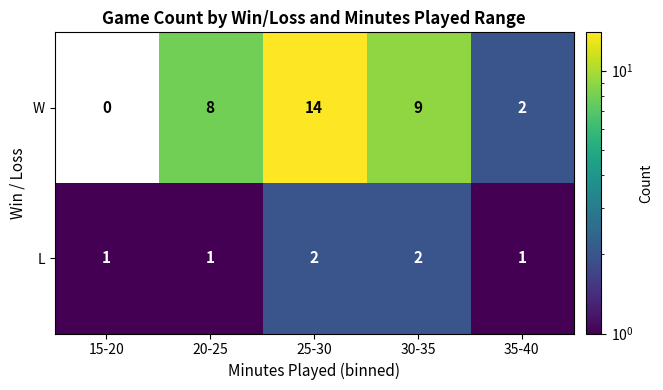

At which category does the chart reach its peak across all series?

25-30